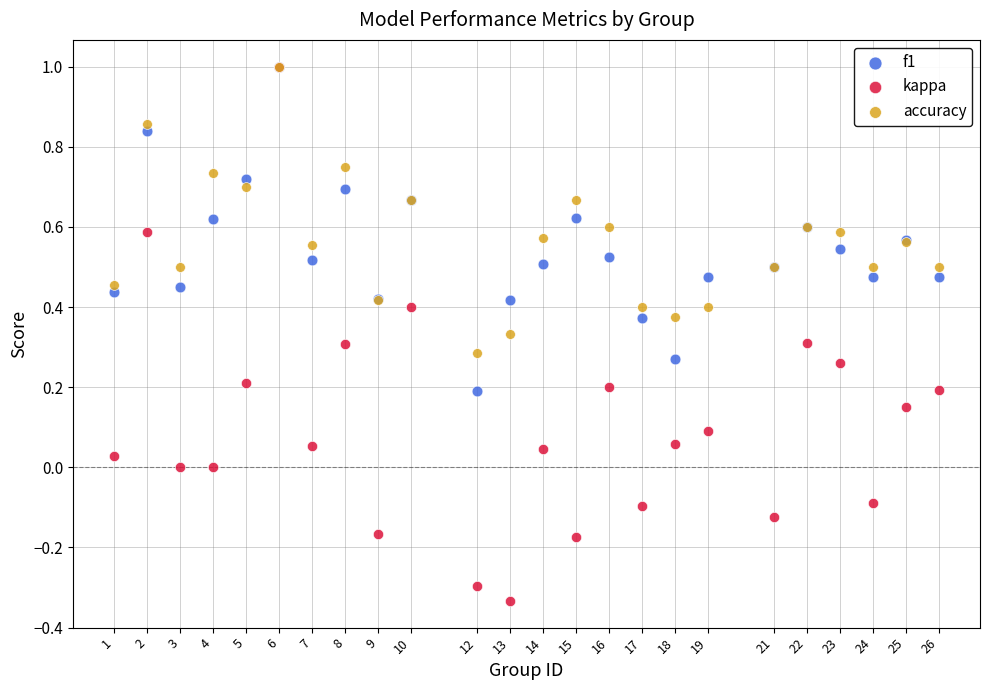

Which series has the widest spread of Y values?

kappa